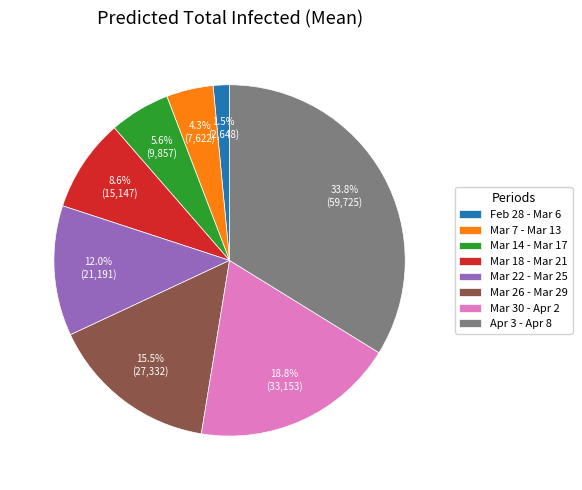

Which category has the biggest portion of the pie?

Apr 3 - Apr 8